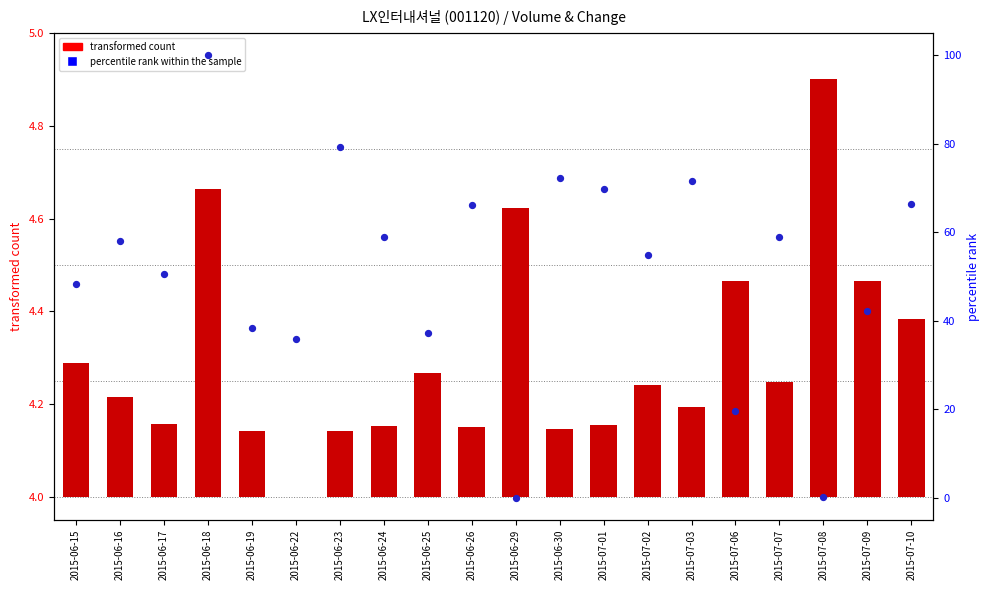

Which series reaches the maximum Y coordinate?

percentile rank within the sample